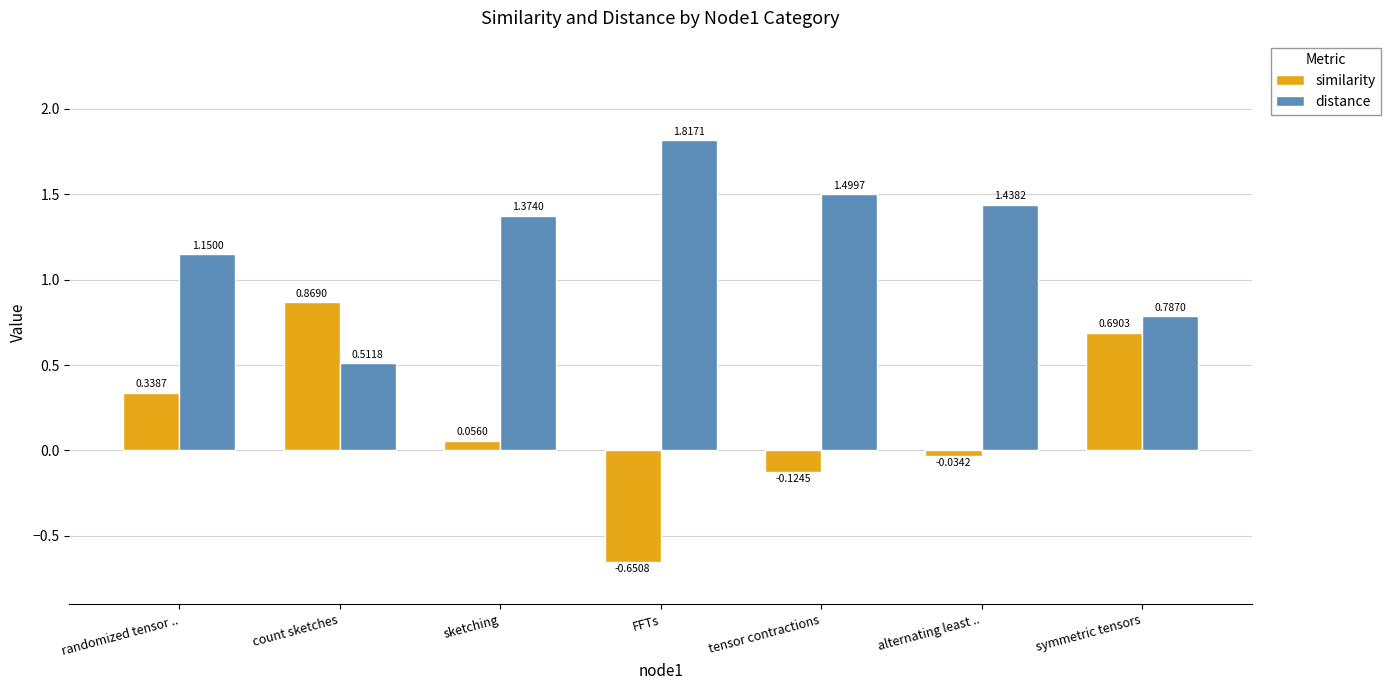

Where is similarity nearest to the value 0?

alternating least ..